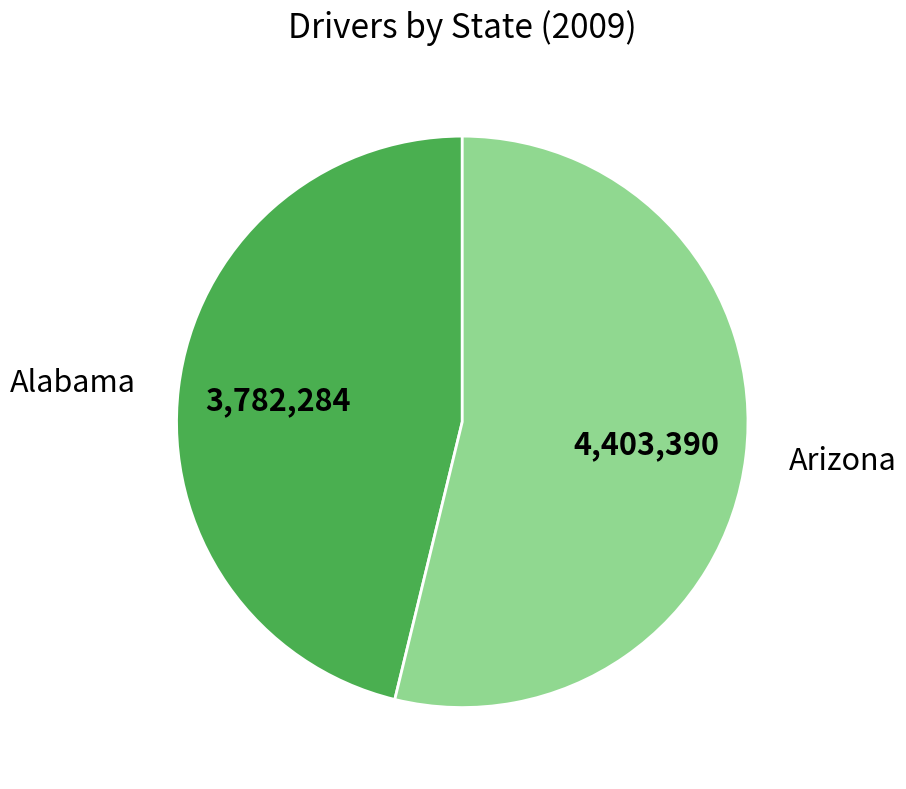

Do Alabama and Arizona together represent more than half of the pie?

Yes